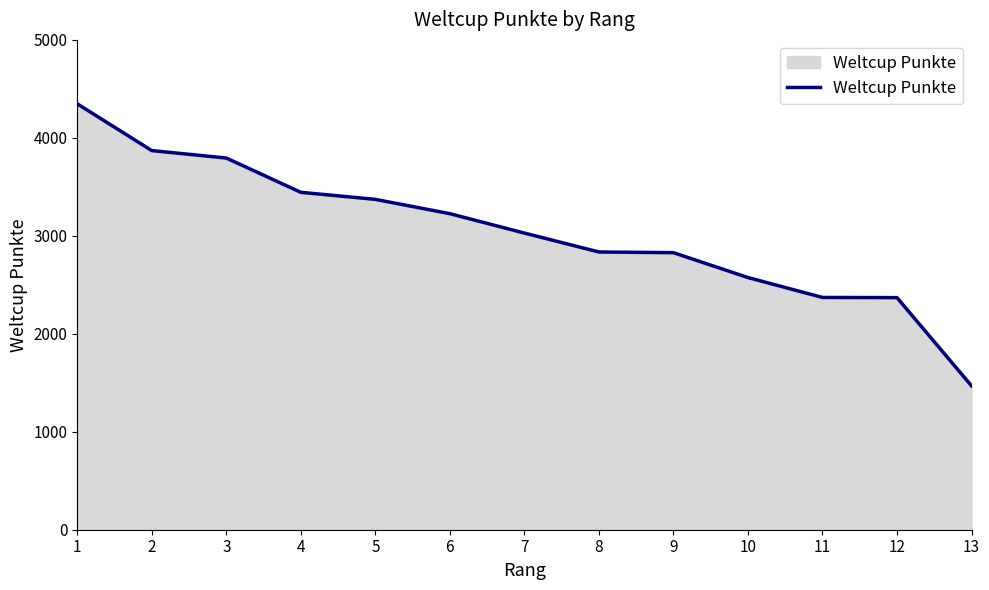

True or false: the data has more than 1 interior local peaks.

False